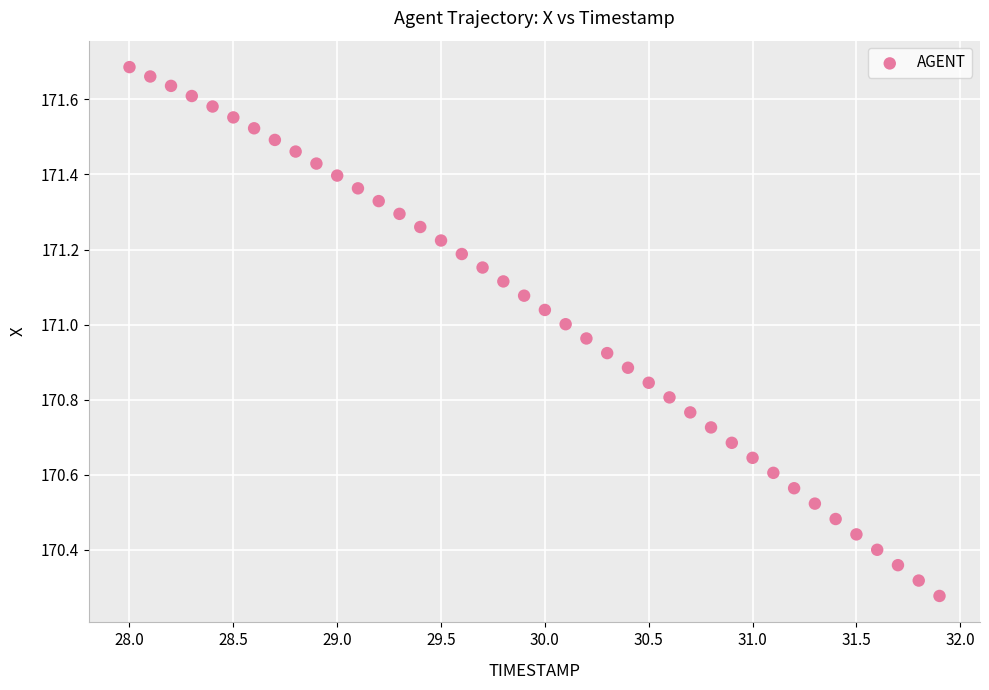

What is the range of Y values (max minus min)?

1.4